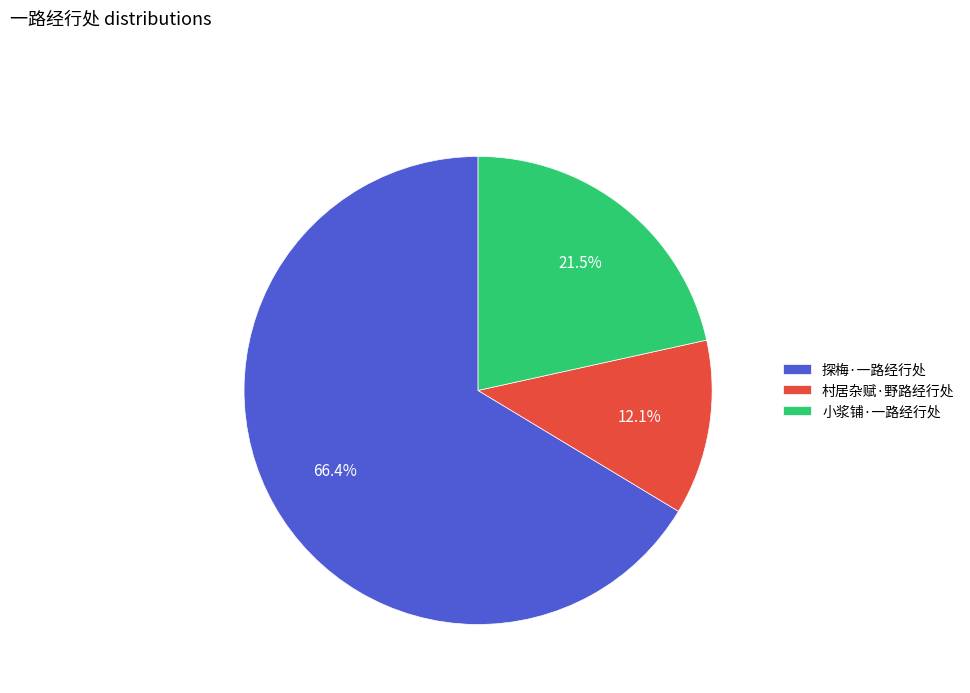

To the nearest percent, what percentage of the pie is 探梅·一路经行处?

66%